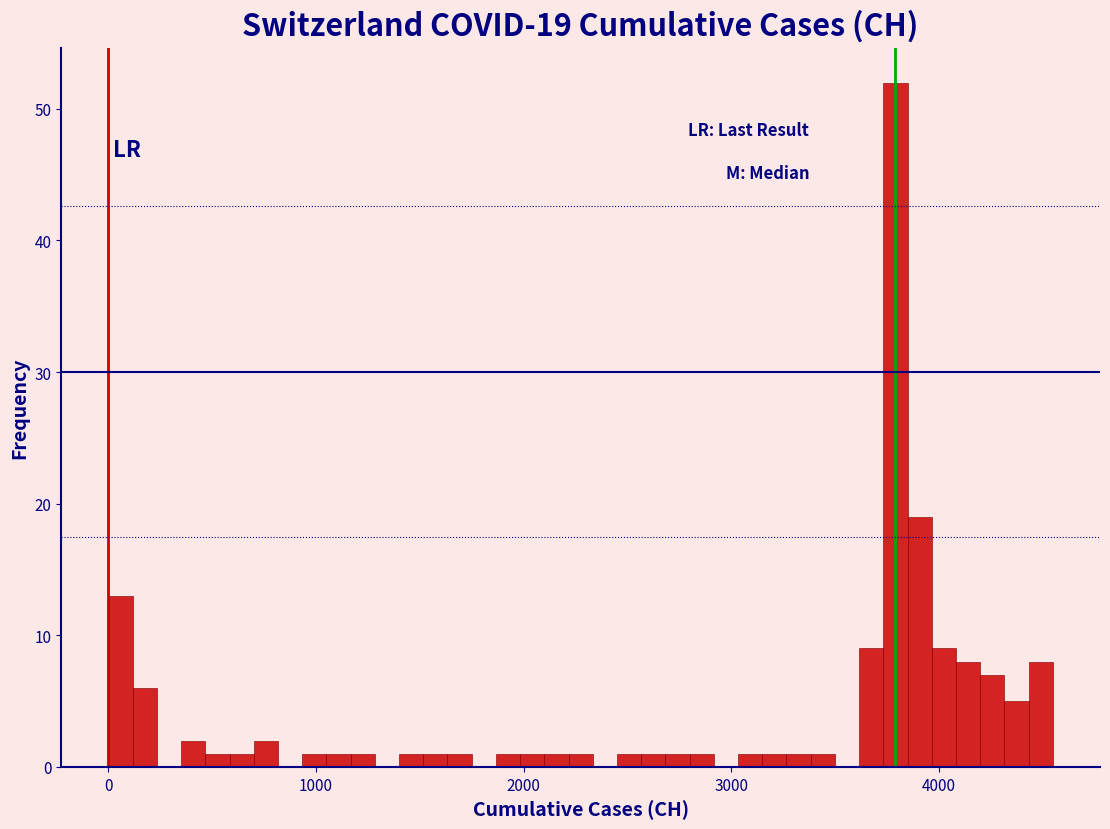

Read against the x-axis, roughly where is the centre of the tallest bar?

3800